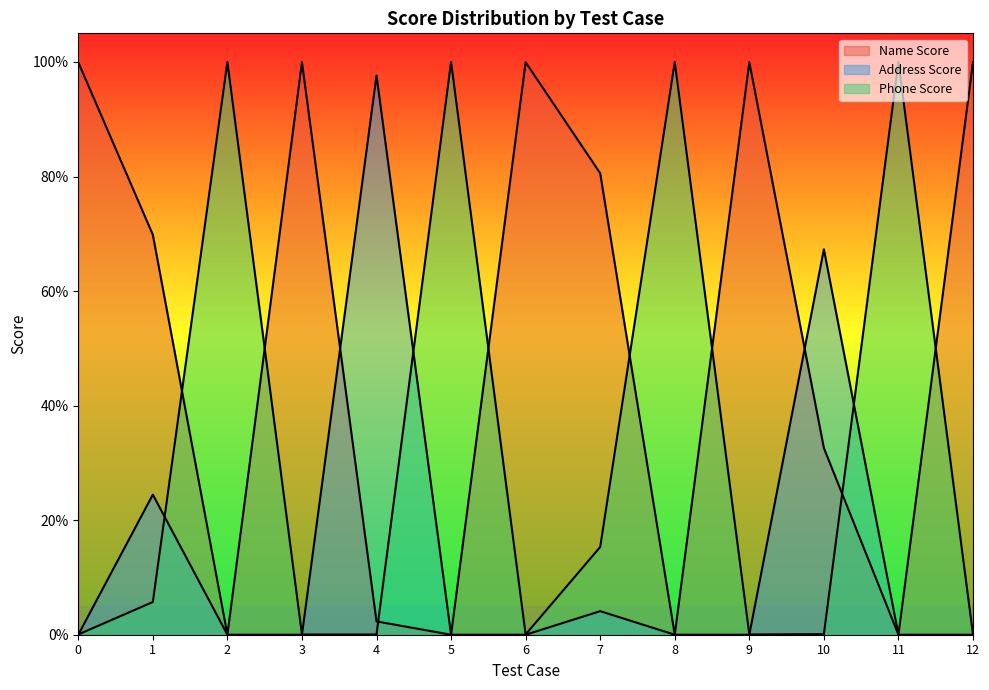

True or false: Address Score has more than 0 interior local peaks.

True